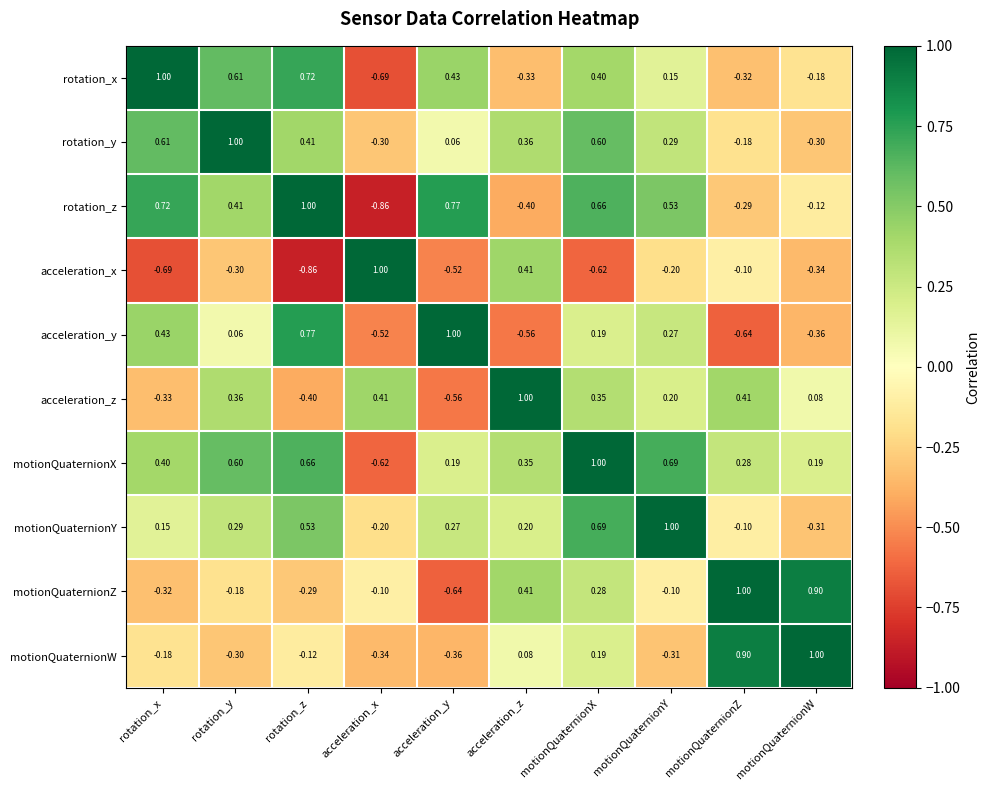

Which series has the largest total across all categories?

motionQuaternionX